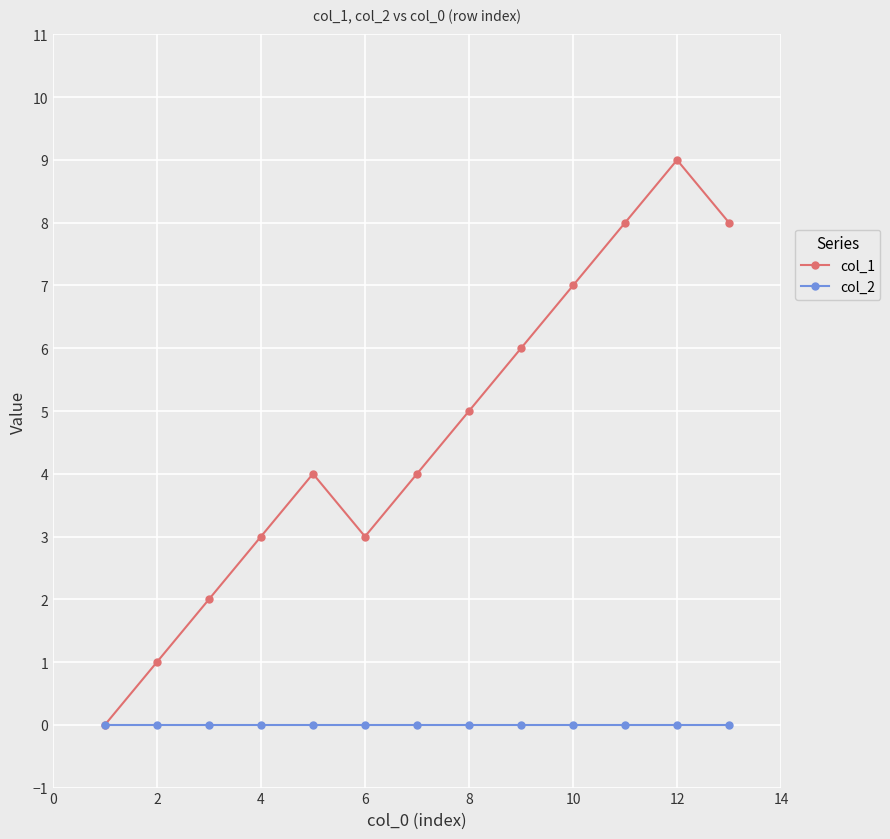

Which series has the widest spread of values?

col_1